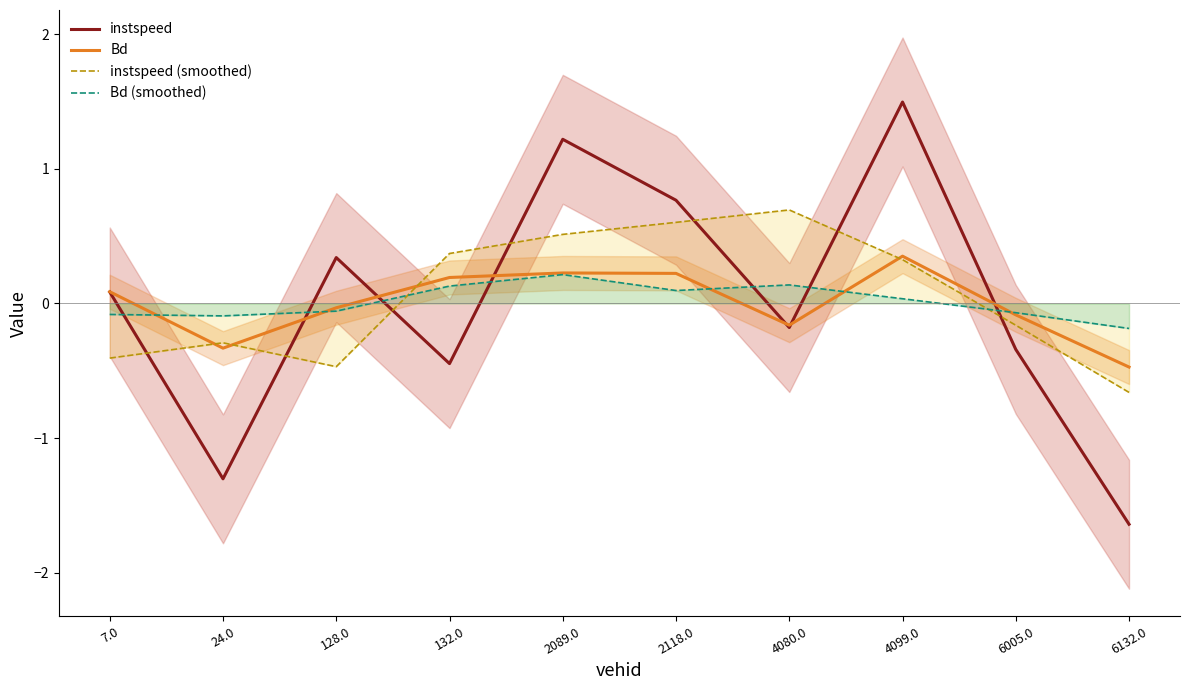

The value of instspeed at 24.0 is -0.8. True or false?

False